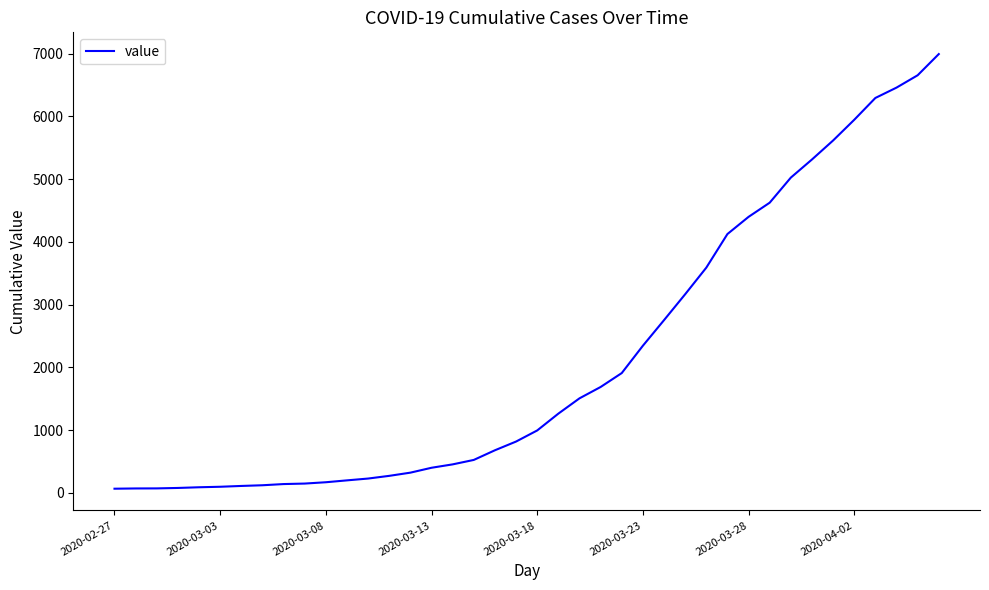

What is the difference between the maximum and minimum values?

6931